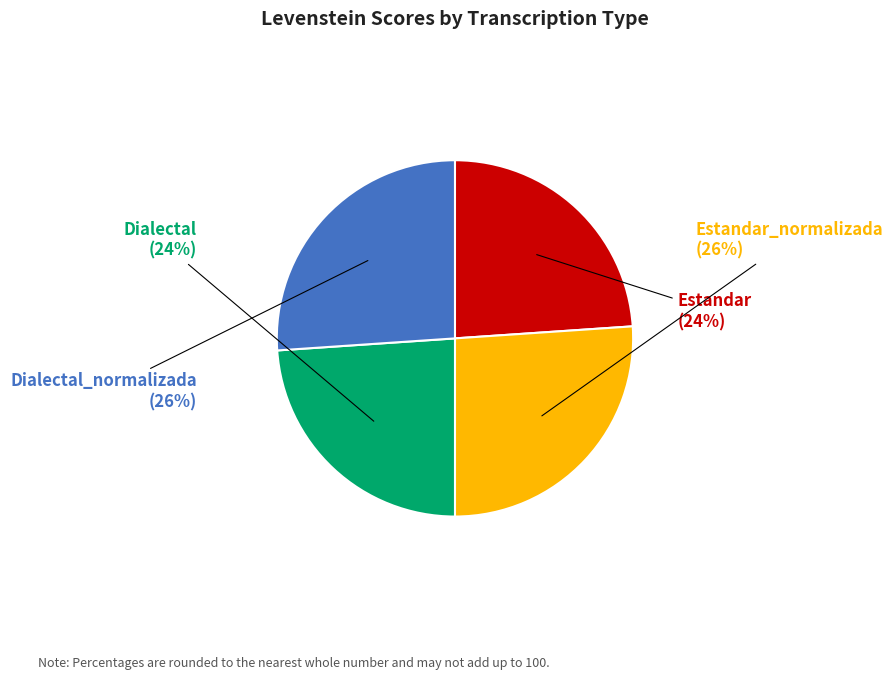

Does any single category account for the majority?

No